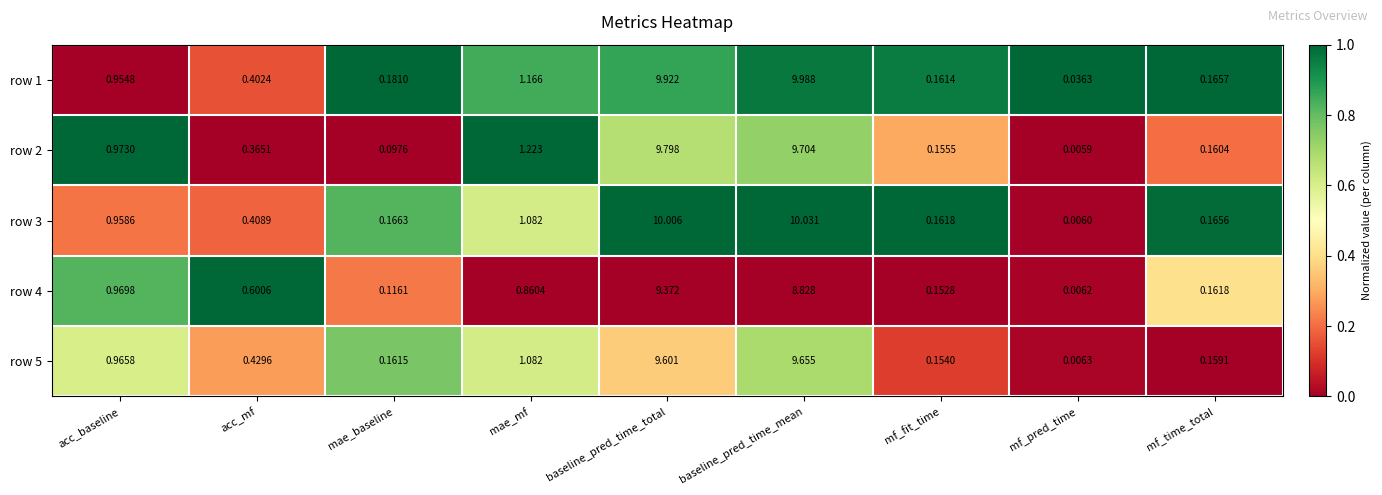

What is the difference between the highest and lowest values at baseline_pred_time_total?

0.6